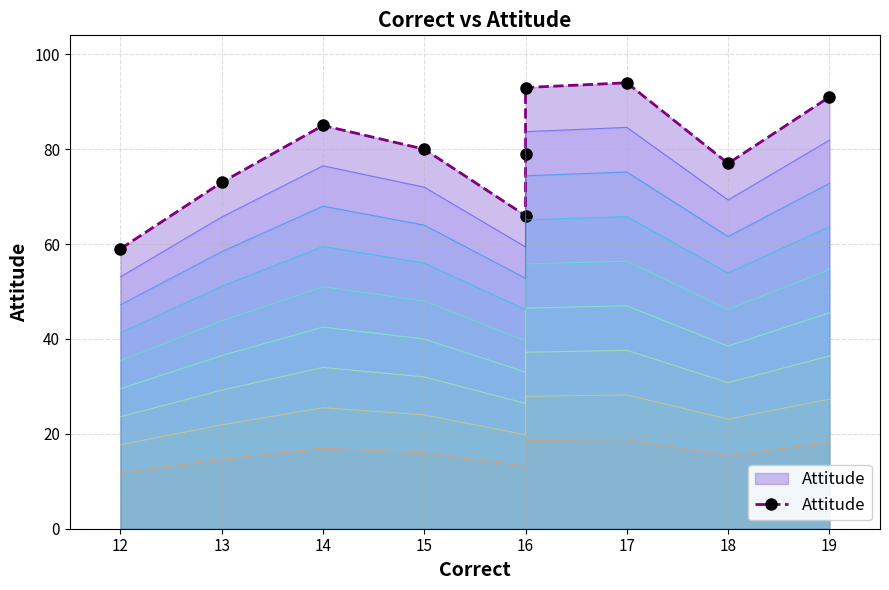

Count the number of values greater than 80.

4